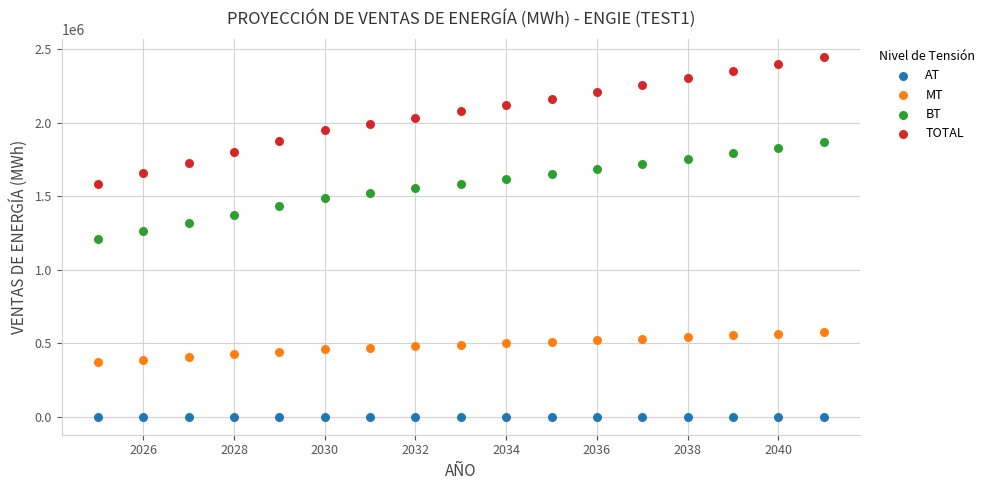

Which series contains the lowest Y value?

AT